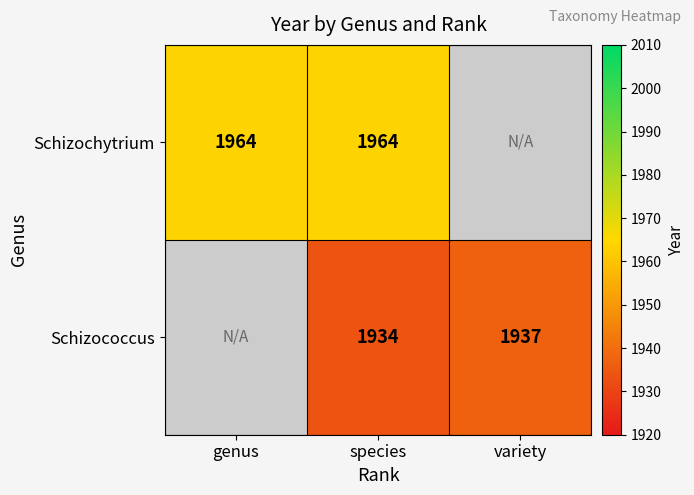

The Schizochytrium series shows 453 at species. True or false?

False